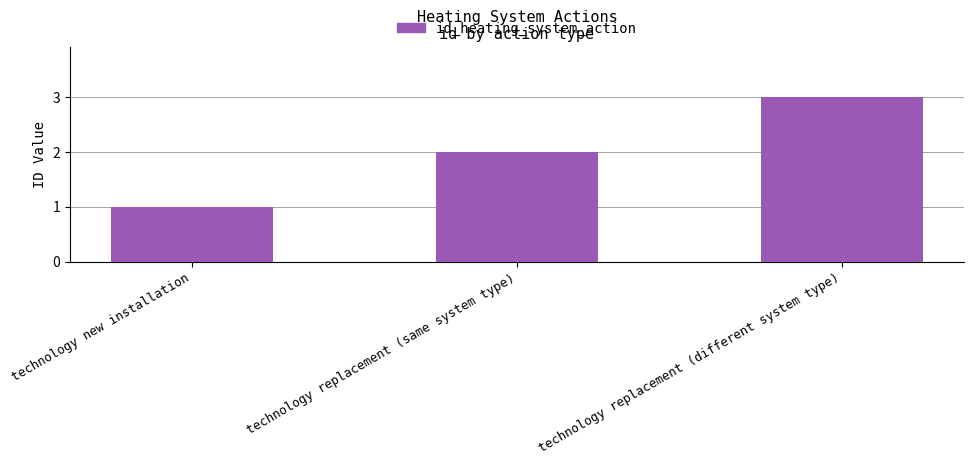

How many values are between 1 and 3?

3